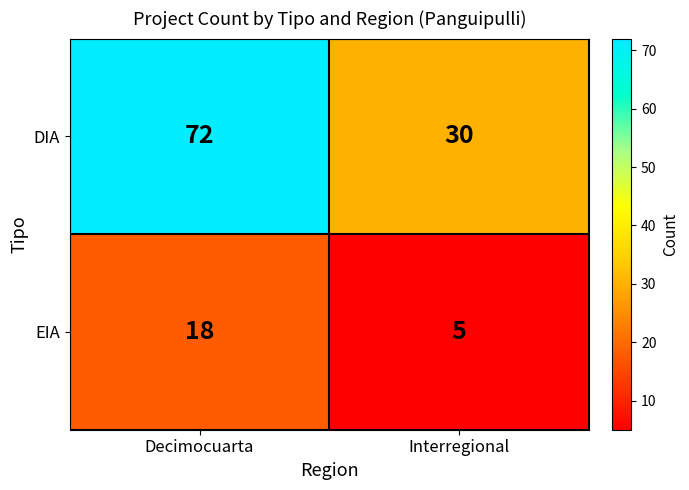

What is the greatest value displayed?

72